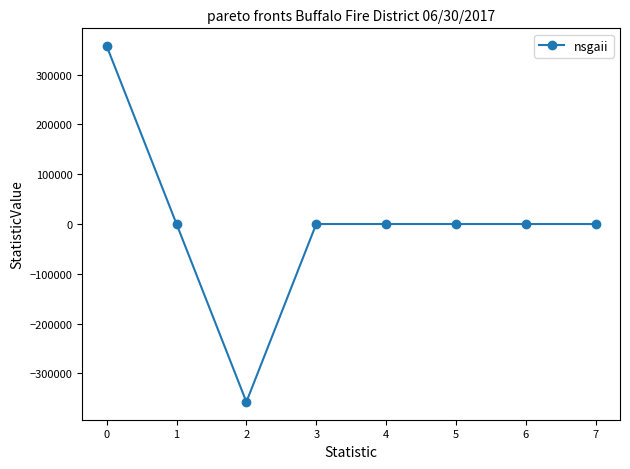

Reading right to left, what are all the values shown in this chart?

7=0	6=0	5=0	4=0	3=0	2=-357075	1=0	0=357075